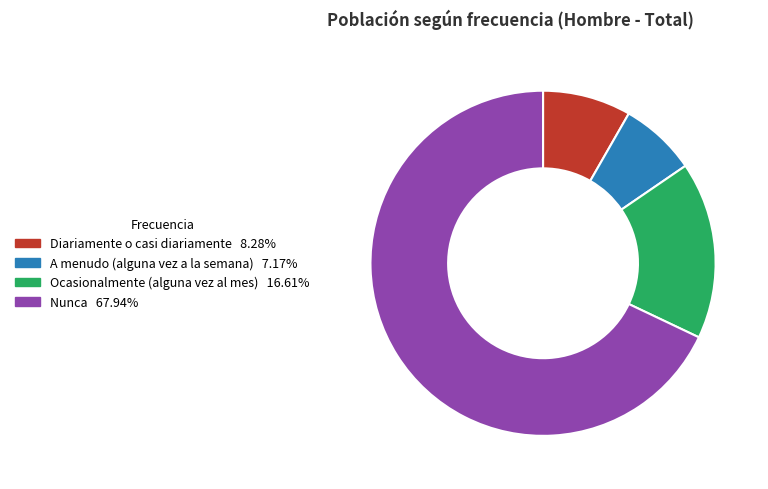

True or false: Diariamente o casi diariamente accounts for 17% of the total.

False